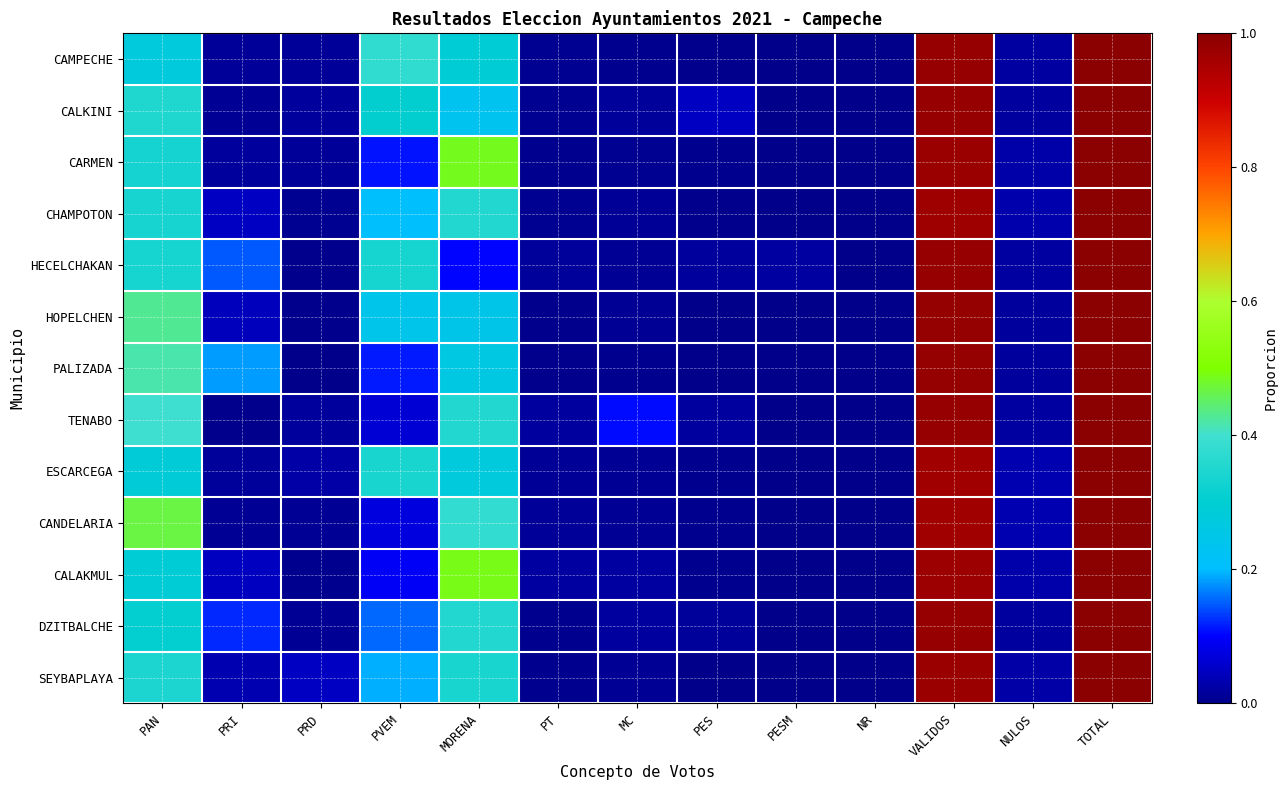

Which has a higher value, MC or NR?

MC